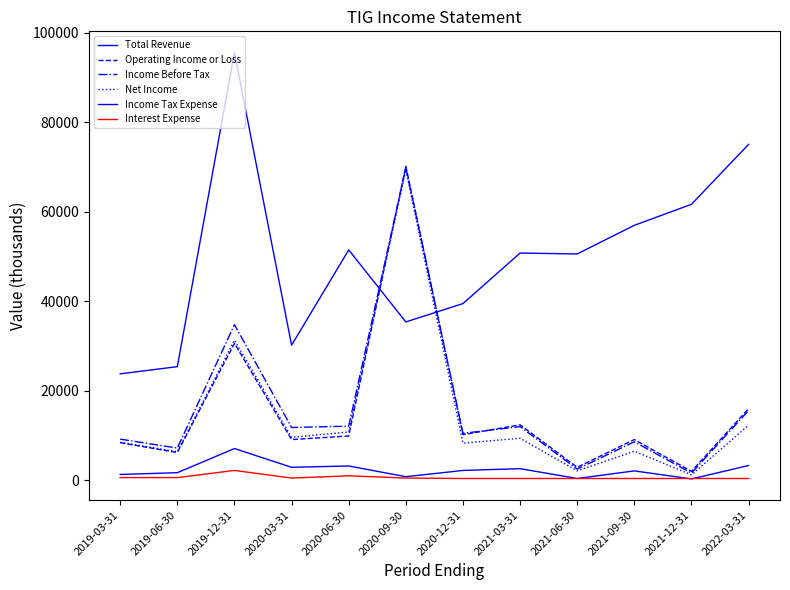

Does the chart have visible grid lines?

No